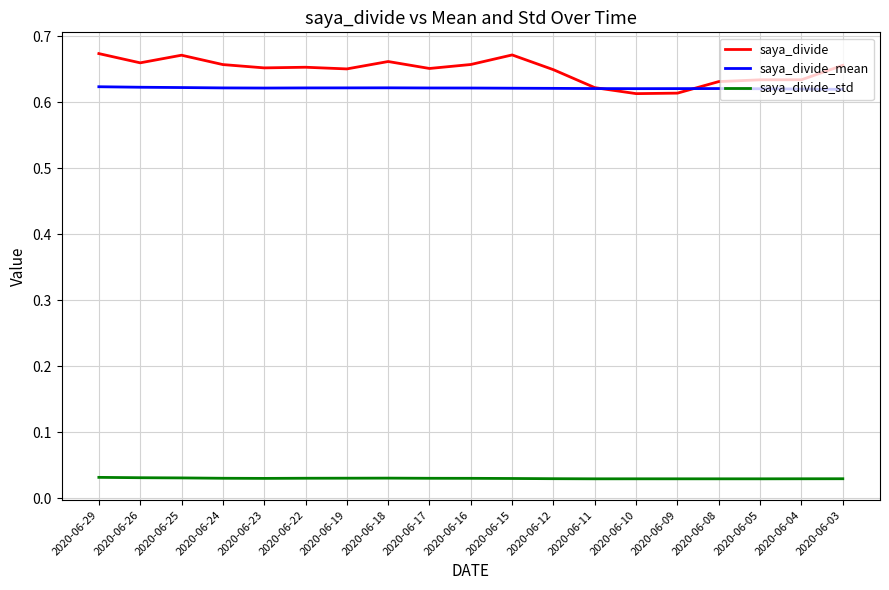

What is the total value across all series at 2020-06-18?

1.3